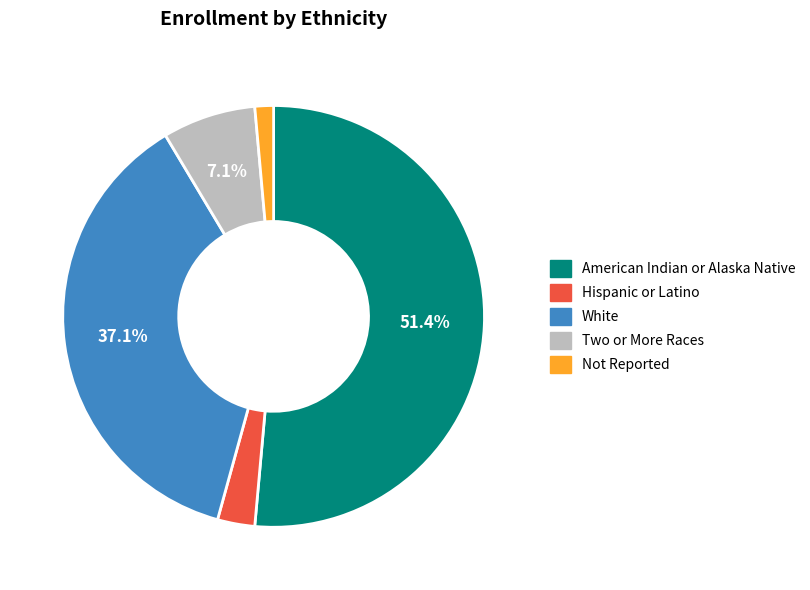

Which slice represents more than half of the pie?

American Indian or Alaska Native